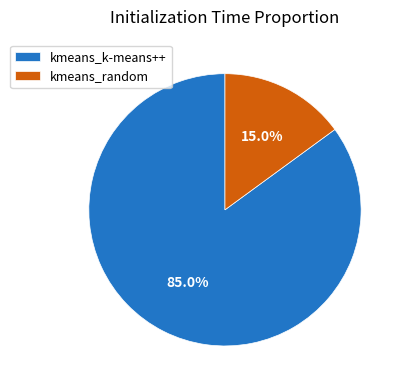

To the nearest percent, what portion does kmeans_random represent?

15%